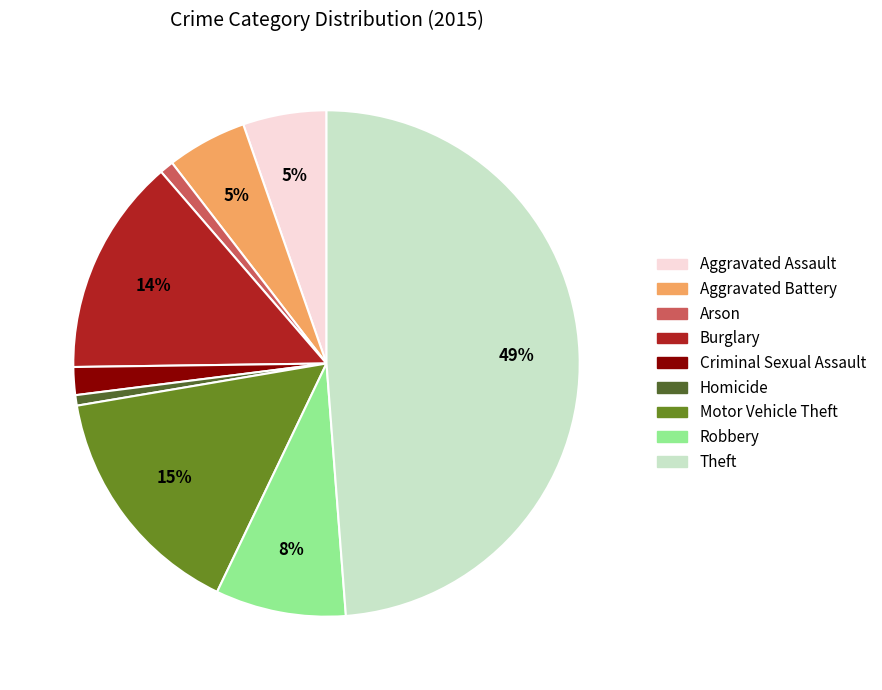

To the nearest percent, what is the difference between the largest and smallest slice percentages?

48%